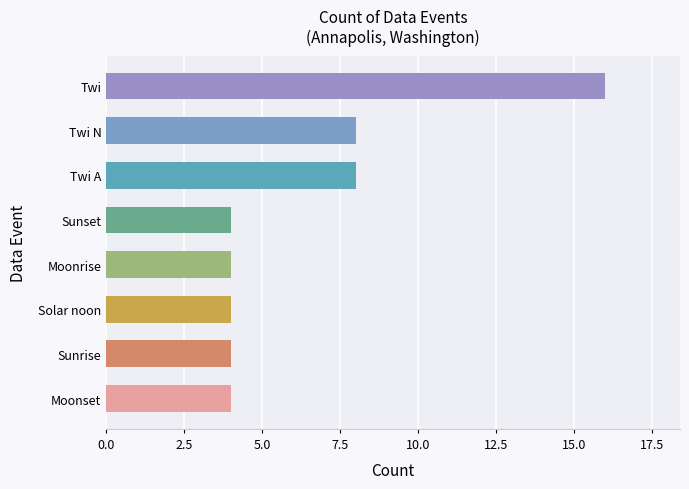

What is the smallest value displayed?

4